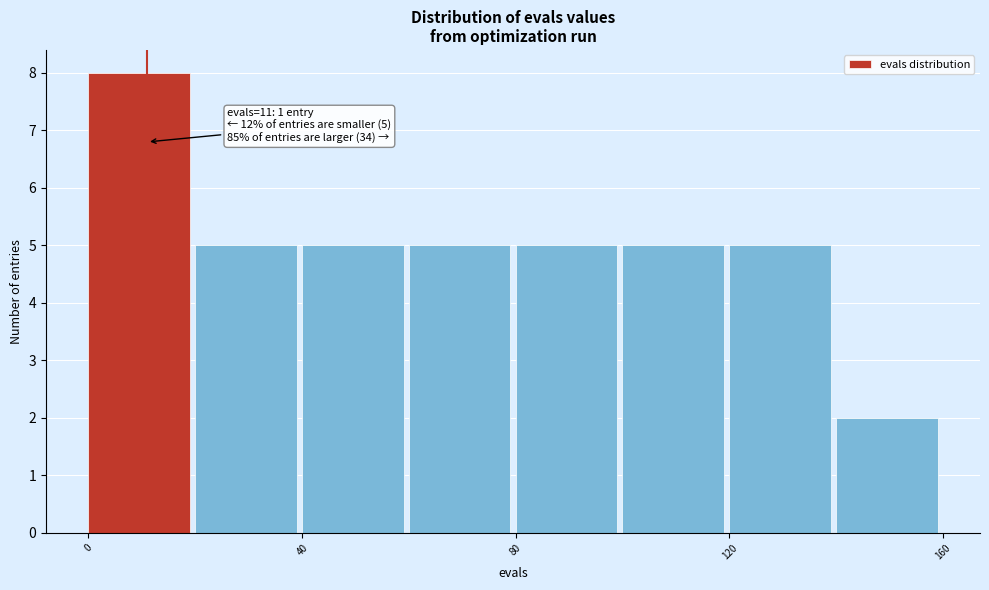

Over which range of the x-axis is the bar tallest?

0 to 20